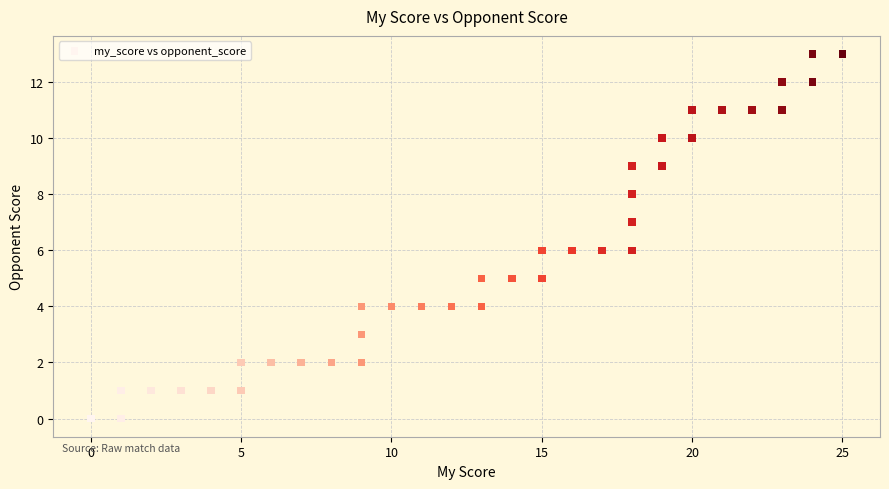

What is the range of X values (max minus min)?

25